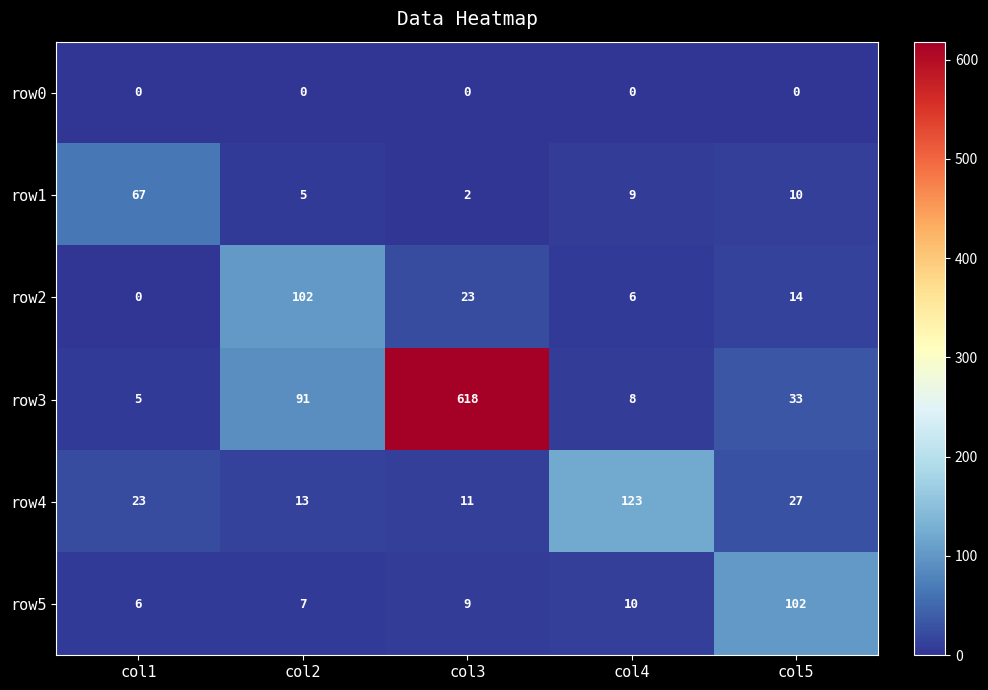

At which label is row1 closest to 34?

col5